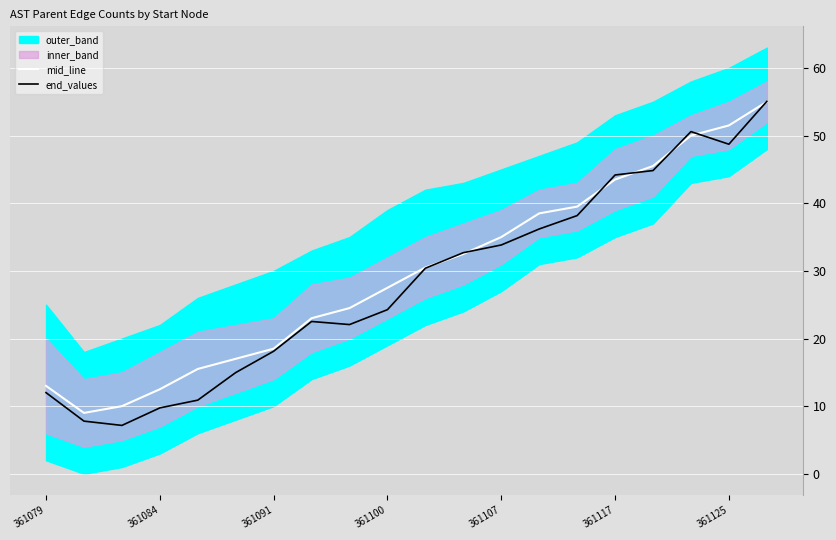

At how many categories does at least one series exceed 39?

6